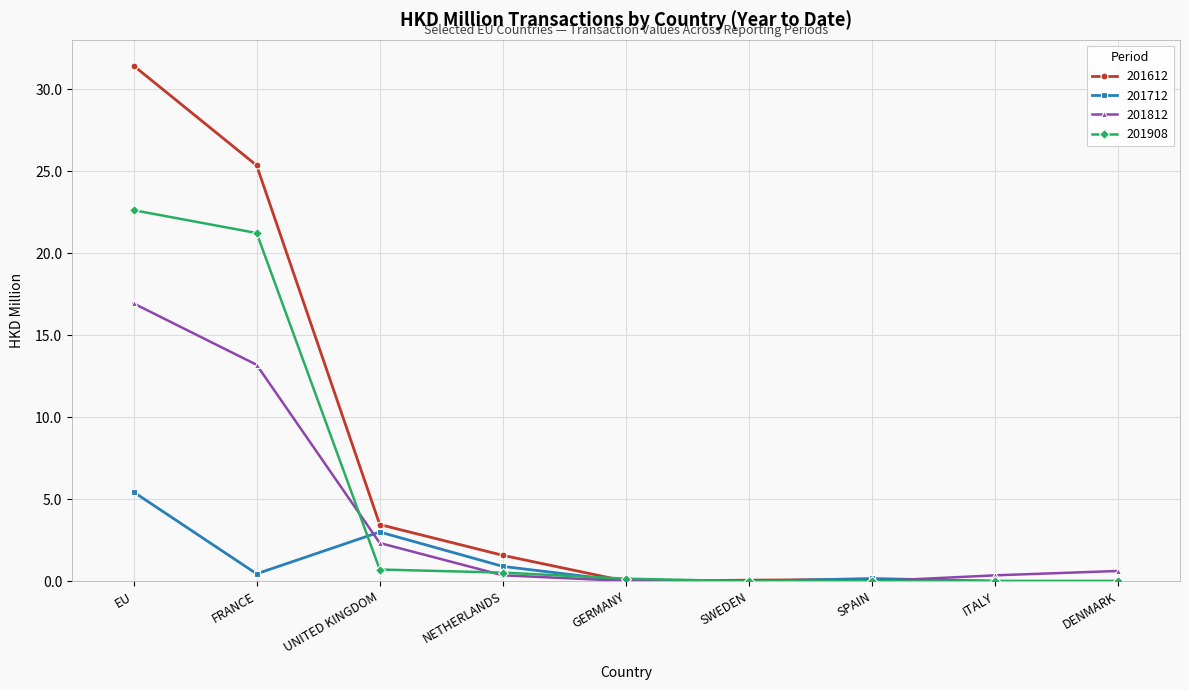

What is the label of the 3rd point from the right?

SPAIN